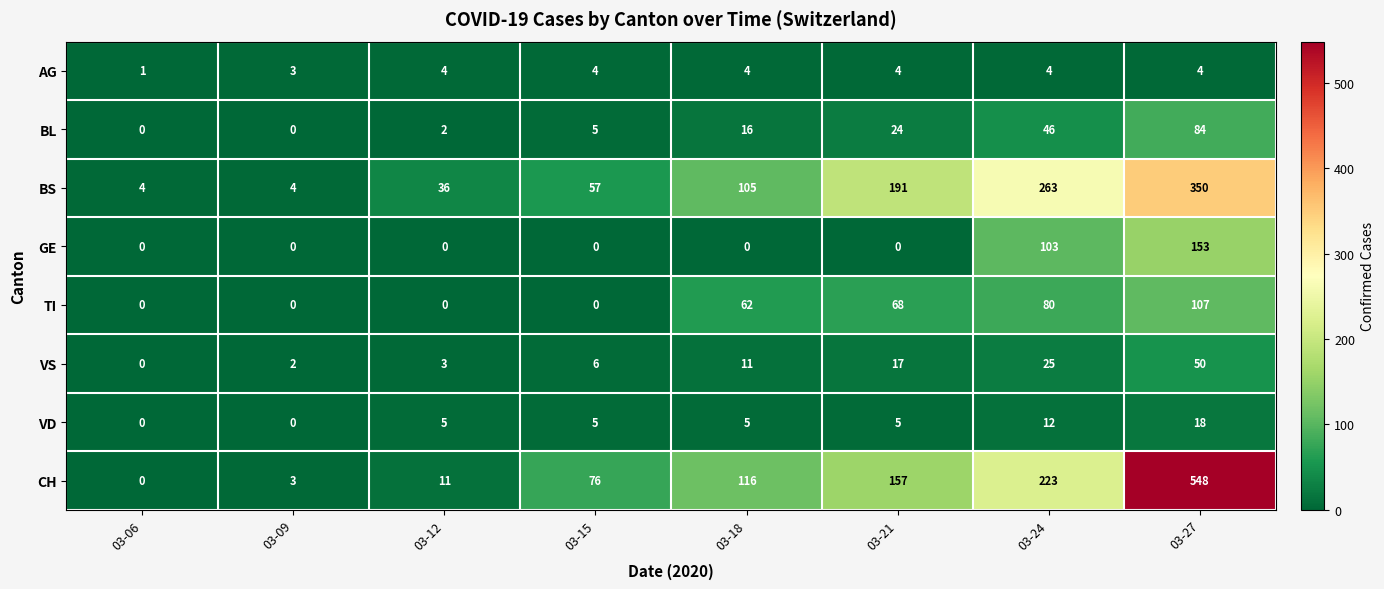

Where is BS nearest to the value 177?

03-21